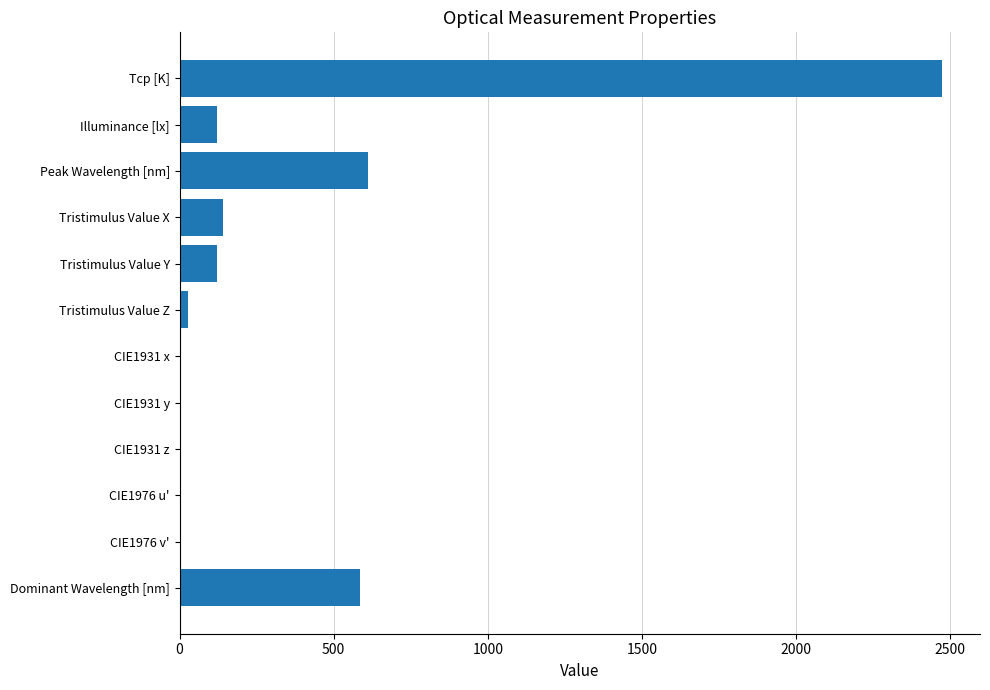

The chart shows a value of 2473.0 at Tcp [K]. True or false?

True